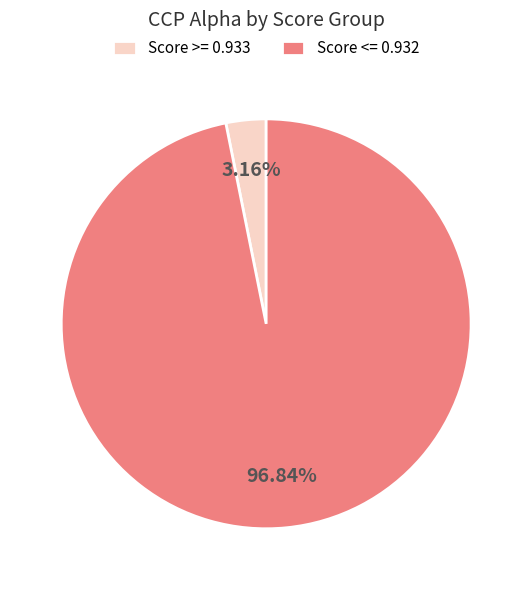

Is the sum of Score <= 0.932 and Score >= 0.933 greater than half?

Yes